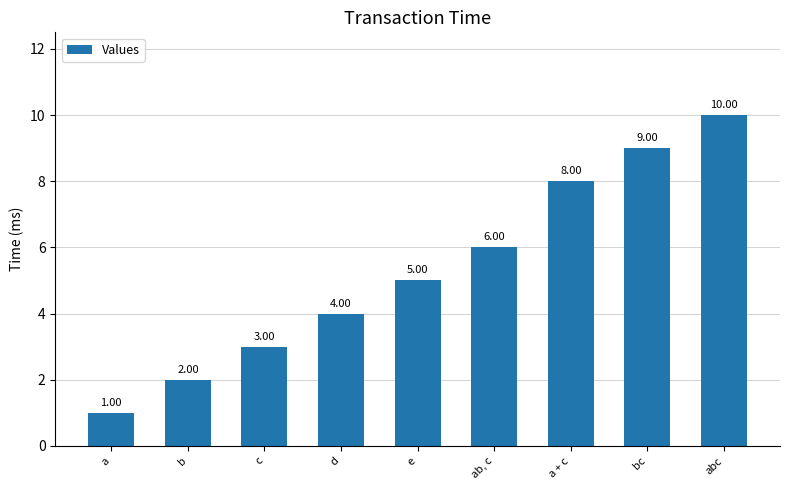

List the labels in order of value, largest first.

abc, bc, a + c, ab, c, e, d, c, b, a